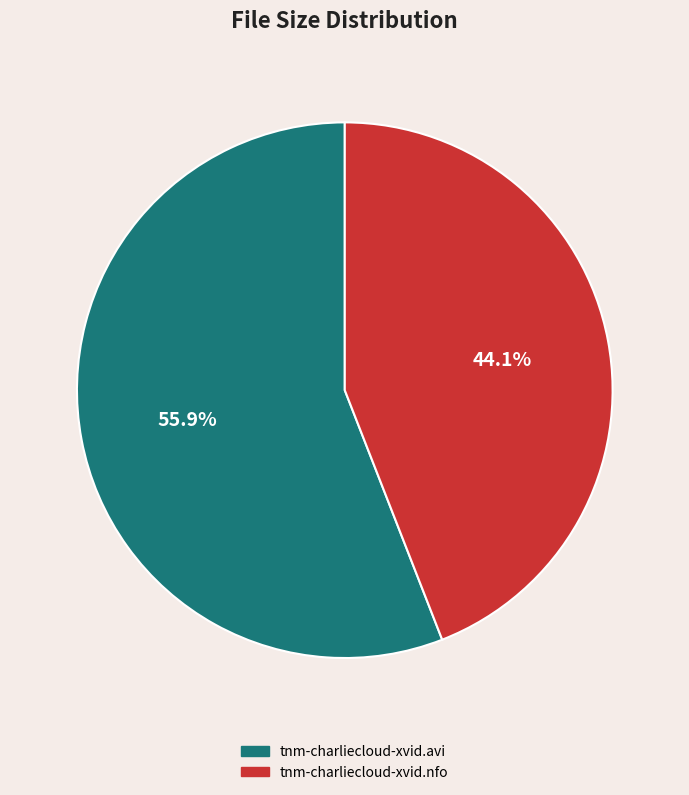

To the nearest percent, what is the combined percentage of tnm-charliecloud-xvid.avi and tnm-charliecloud-xvid.nfo?

100%